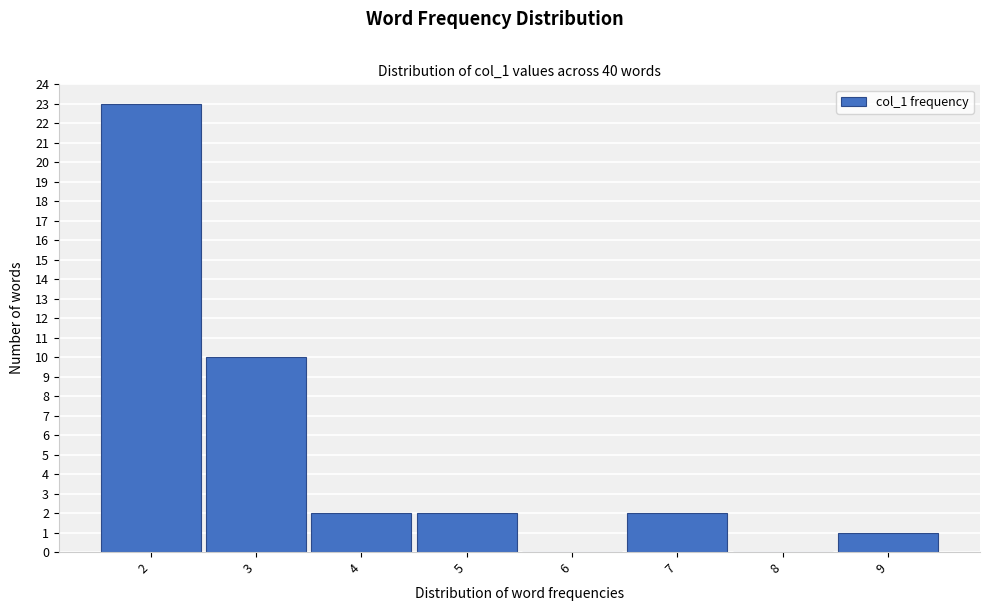

Reading left to right, transcribe this chart: for each bar, give the range it covers on the x-axis and its height. The values are not printed on the chart, so give them approximately, as read against the axis.

1.5 to 2.5: 23
2.5 to 3.5: 10
3.5 to 4.5: 2
4.5 to 5.5: 2
5.5 to 6.5: 0
6.5 to 7.5: 2
7.5 to 8.5: 0
8.5 to 9.5: 1